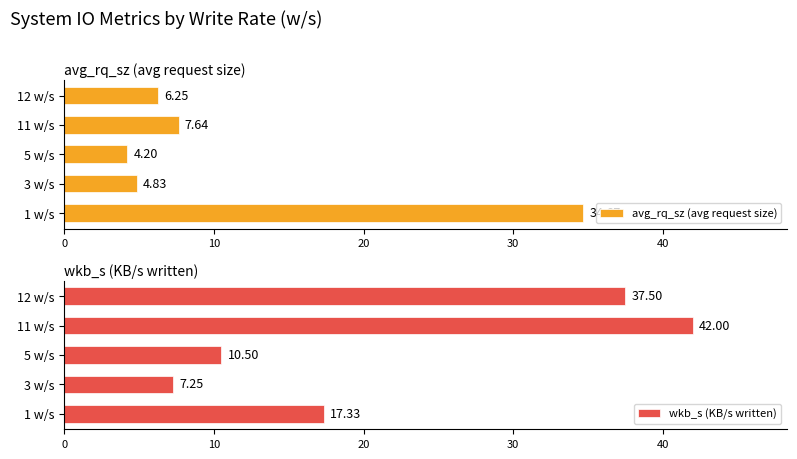

List the series in order of their overall mean, lowest first.

avg_rq_sz (avg request size), wkb_s (KB/s written)